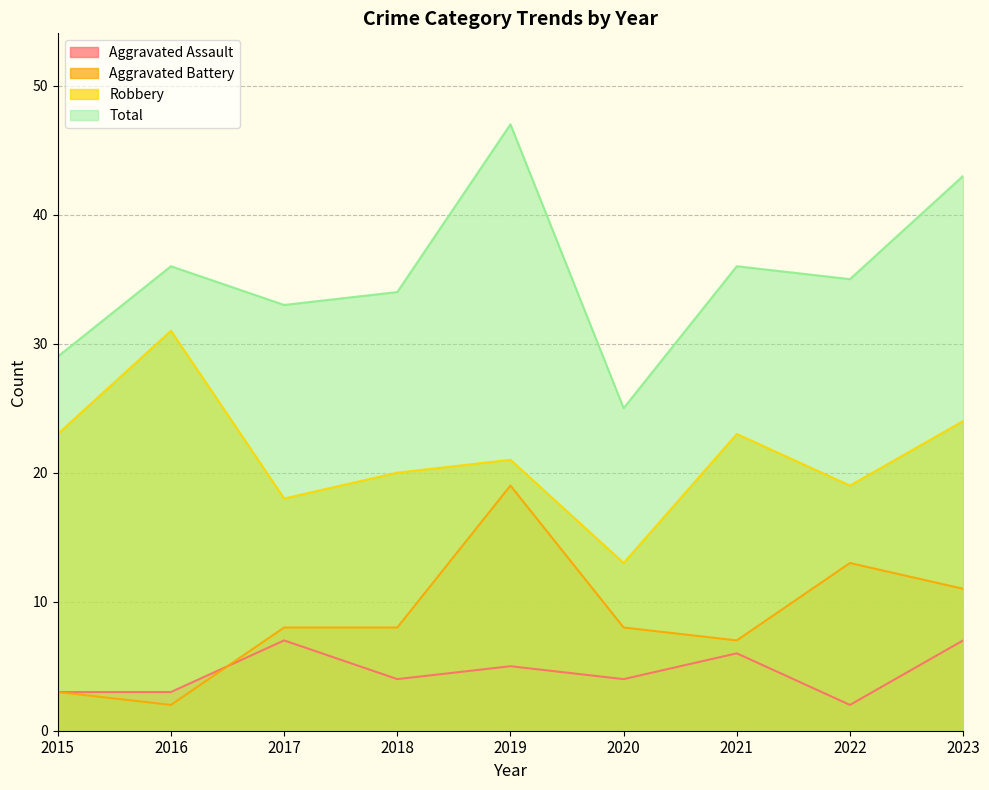

Which category has the lowest value in the Aggravated Assault series?

2022